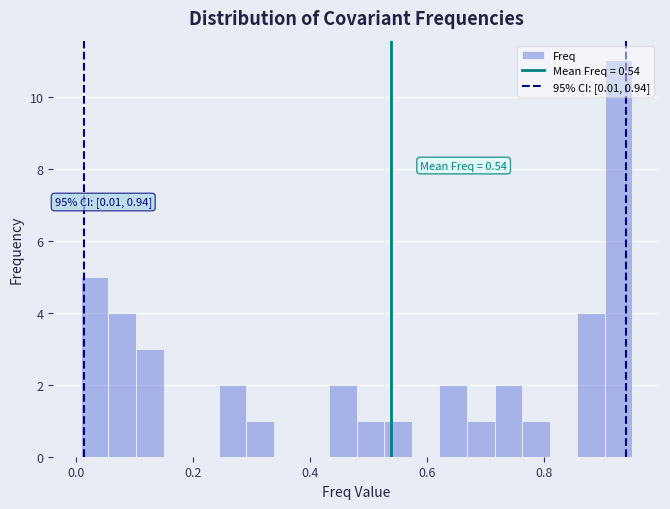

Around what value on the x-axis is the tallest bar? Give the approximate position of its centre, as read against the axis.

0.92